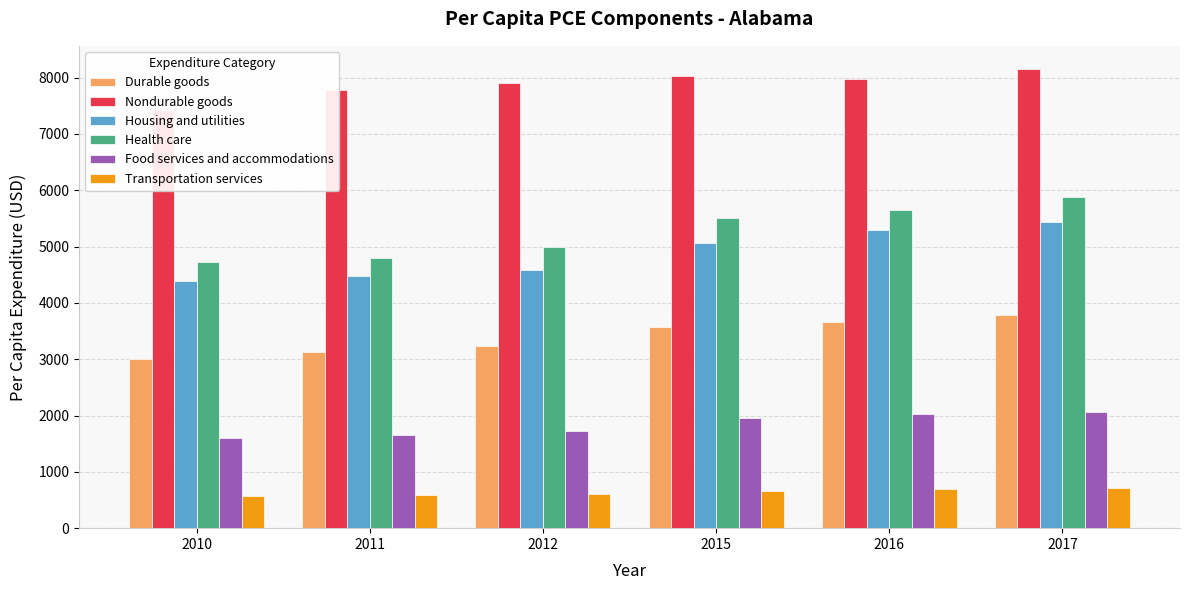

The Housing and utilities series shows 2023 at 2017. True or false?

False